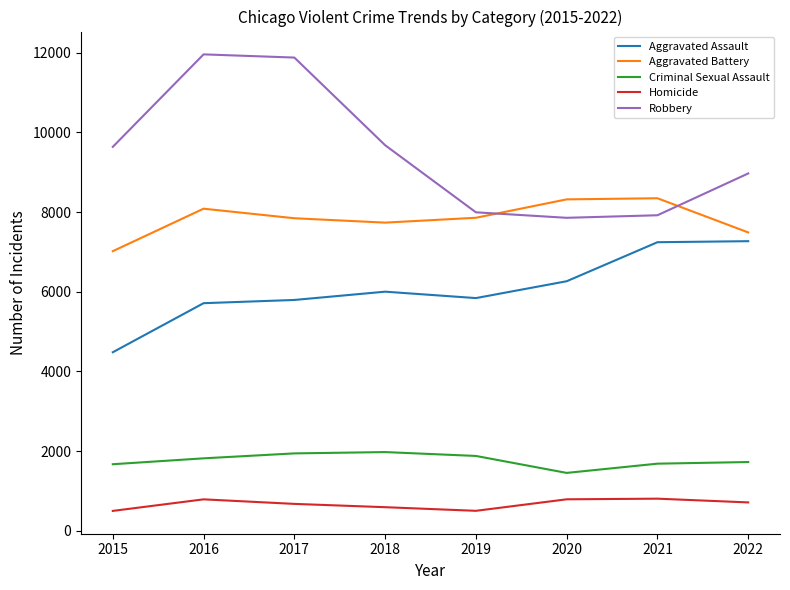

Rank the series at 2017 from highest to lowest value.

Robbery, Aggravated Battery, Aggravated Assault, Criminal Sexual Assault, Homicide